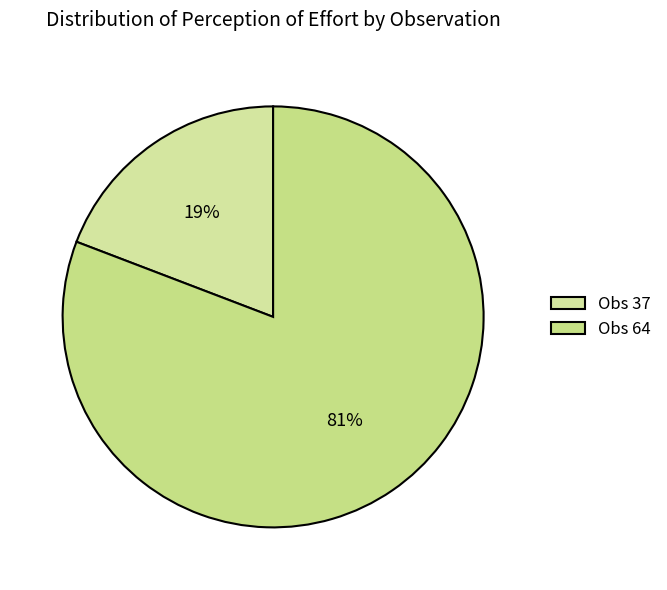

How many slices are in this pie chart?

2